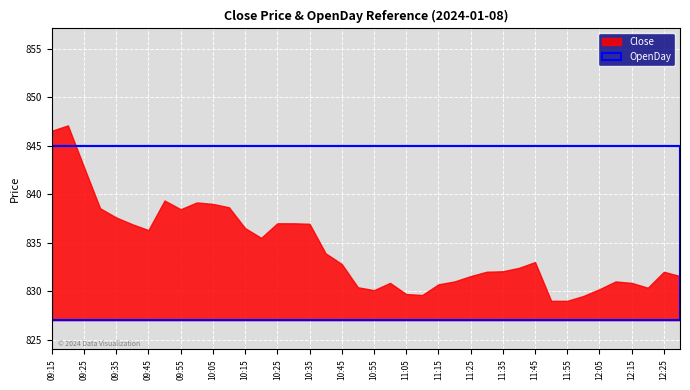

The OpenDay series shows 1320.1 at 10:25. True or false?

False